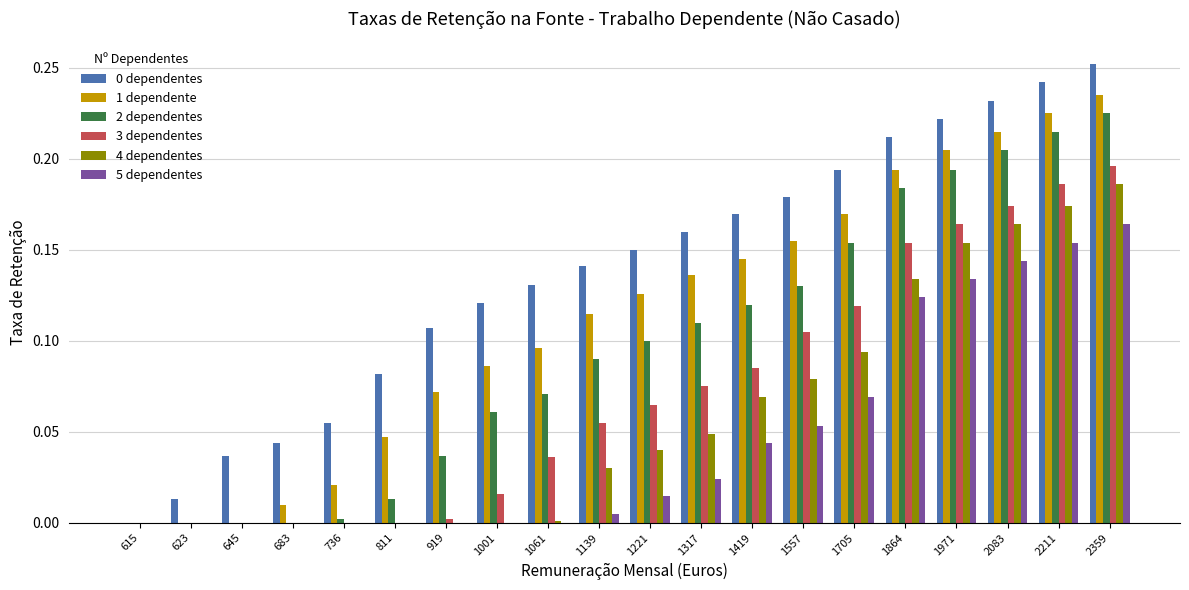

How many groups of bars are there?

20